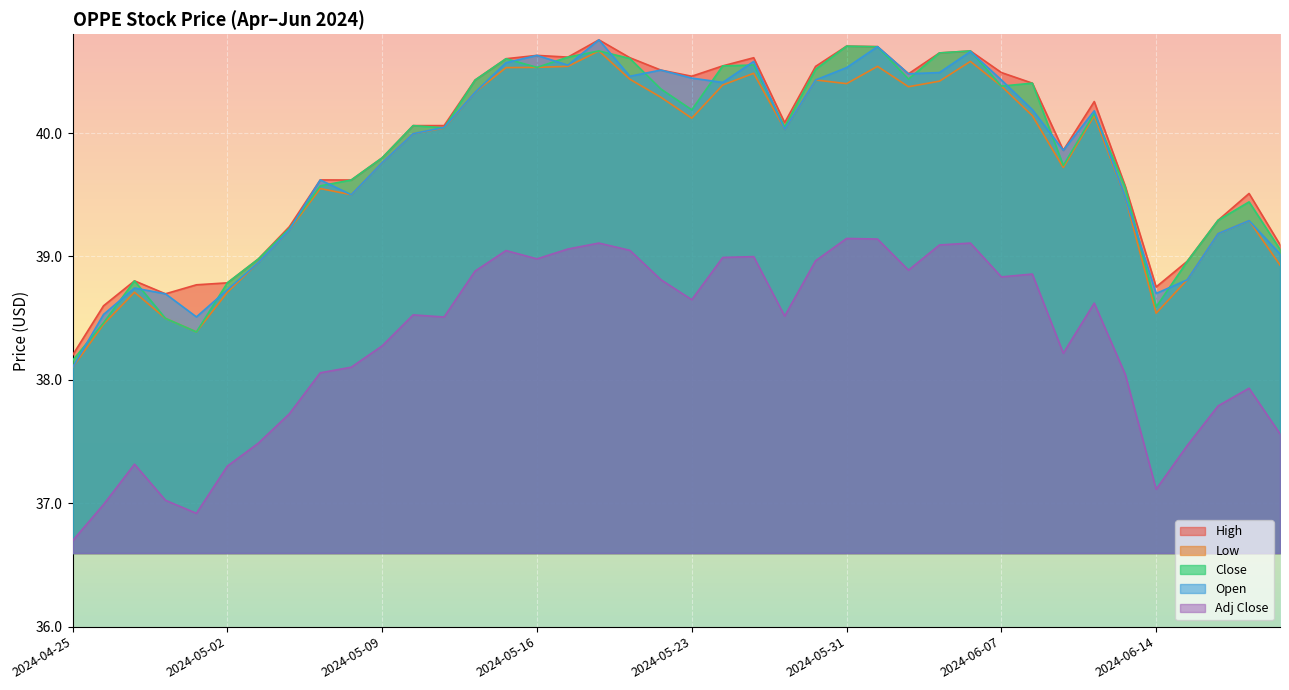

How many lines are shown in the chart?

5